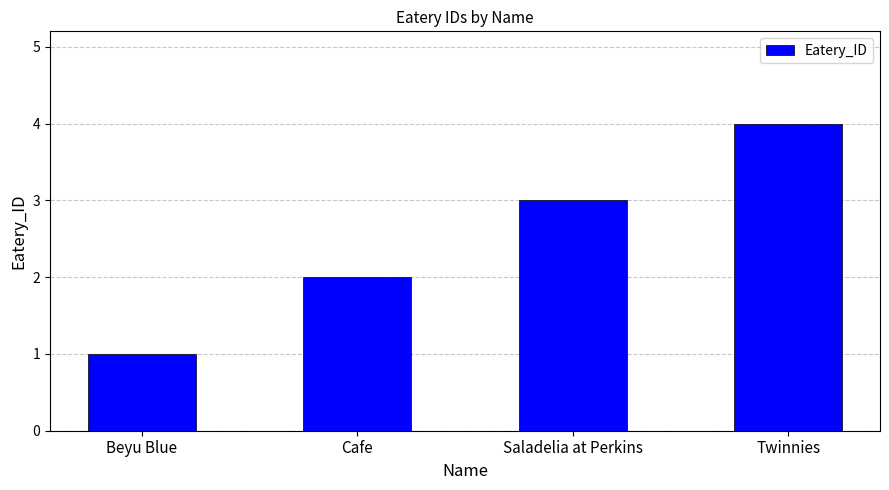

The chart shows a value of 1 at Beyu Blue. True or false?

True